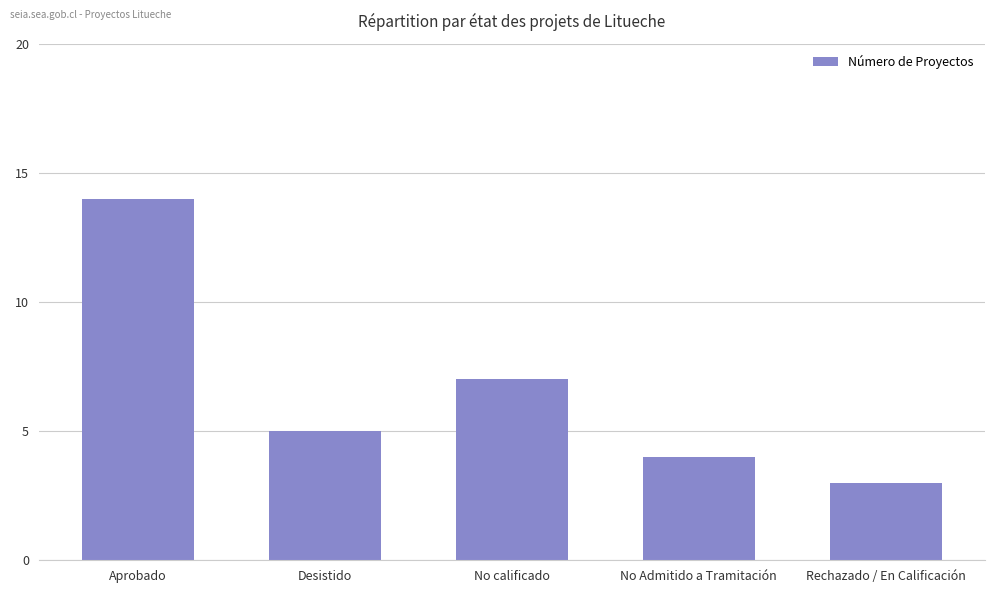

What is the minimum value shown in the chart?

3